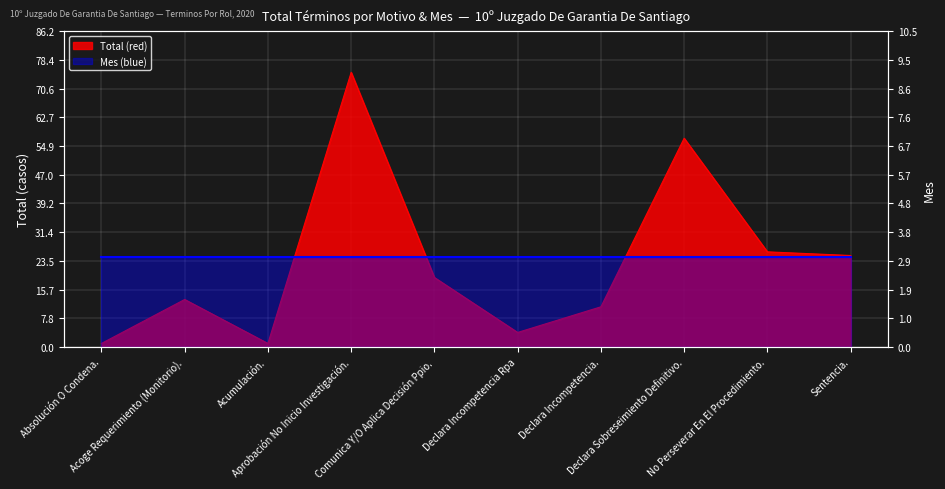

What is the difference between the maximum and second lowest values?

74